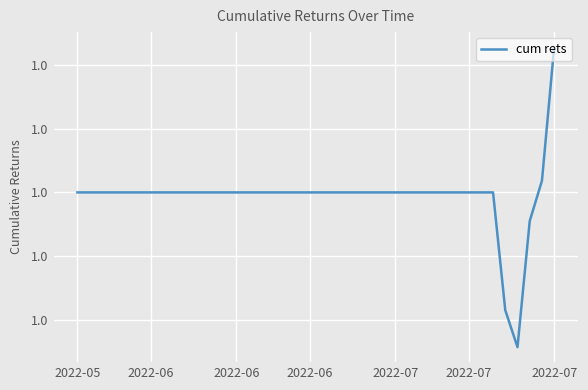

Is this an area chart (filled region under the line)?

No